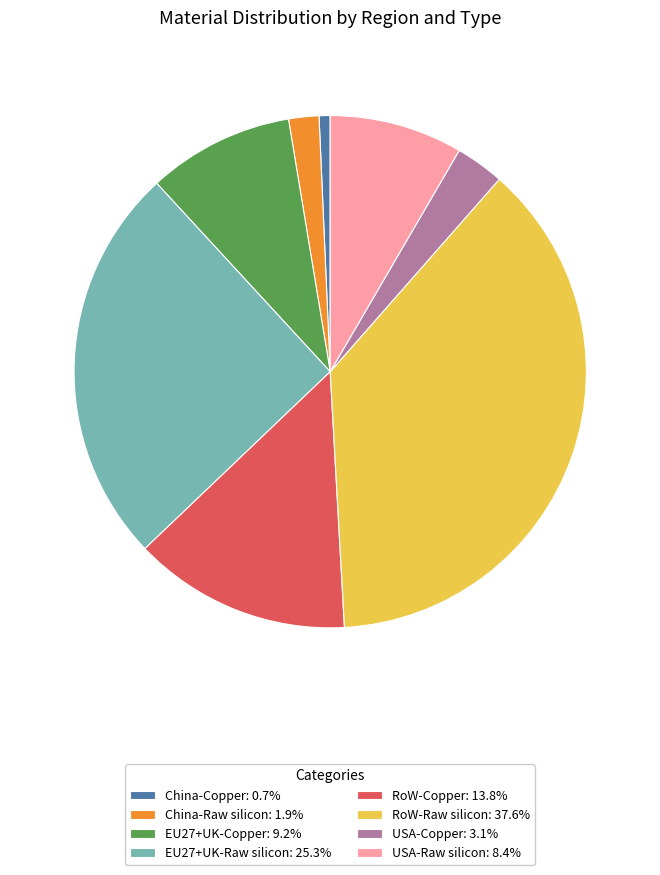

Between EU27+UK-Raw silicon and RoW-Raw silicon, which is larger?

RoW-Raw silicon